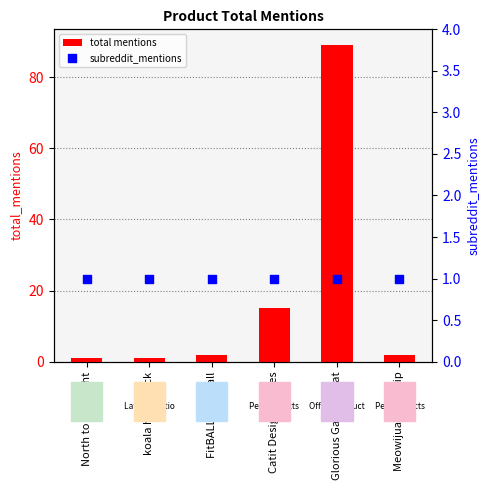

Which series has the widest spread of Y values?

total mentions